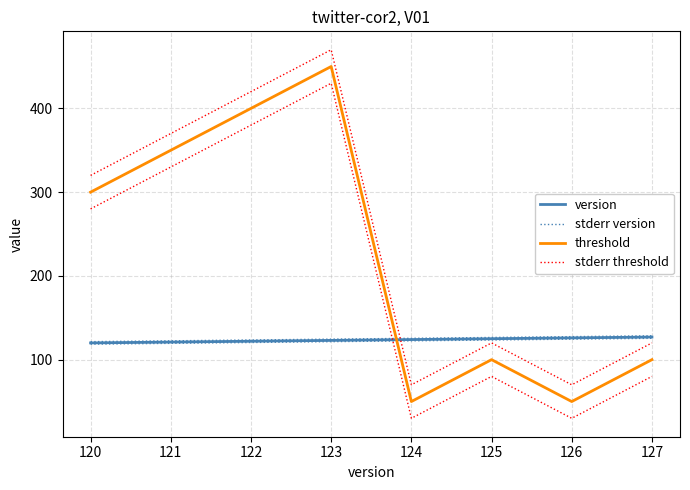

Which series has the widest spread of values?

threshold